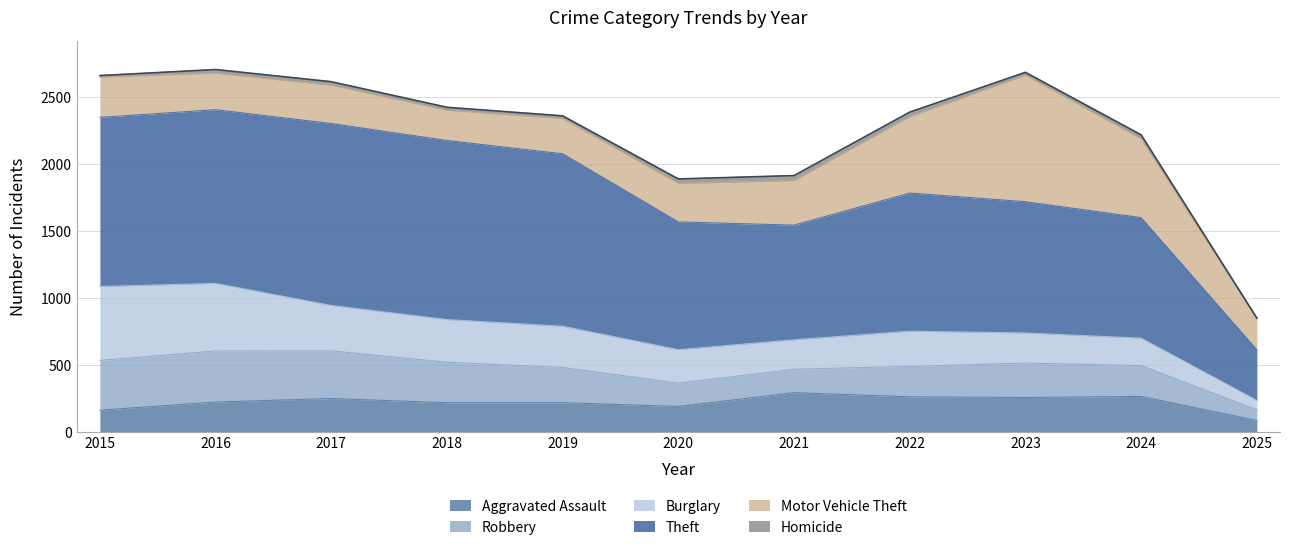

How many data points in Robbery are above 257?

5